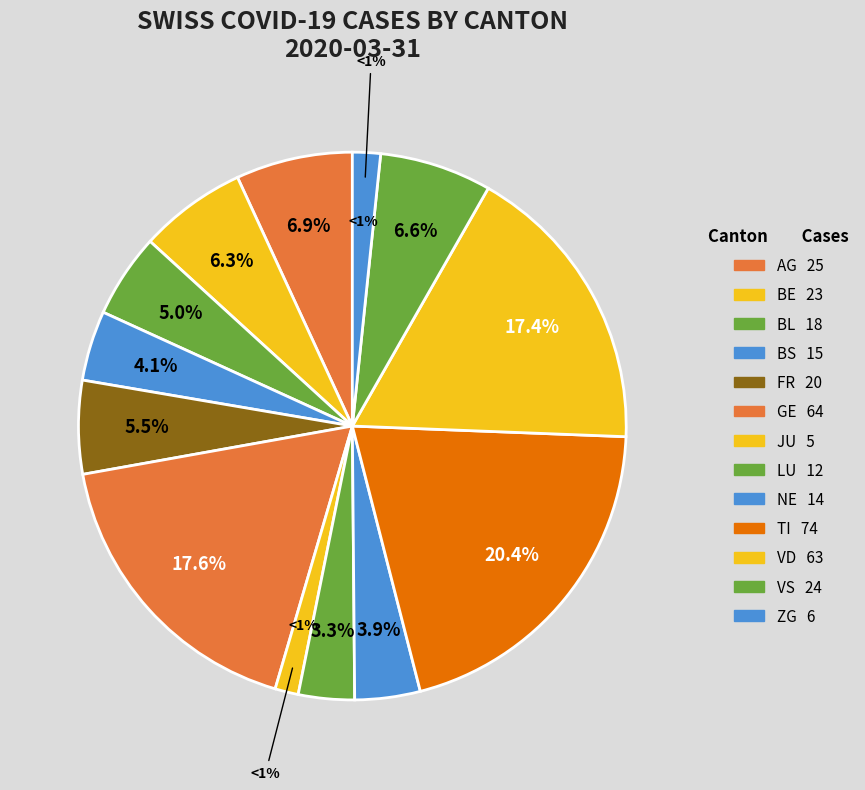

What is the change in value from BS to JU?

-10